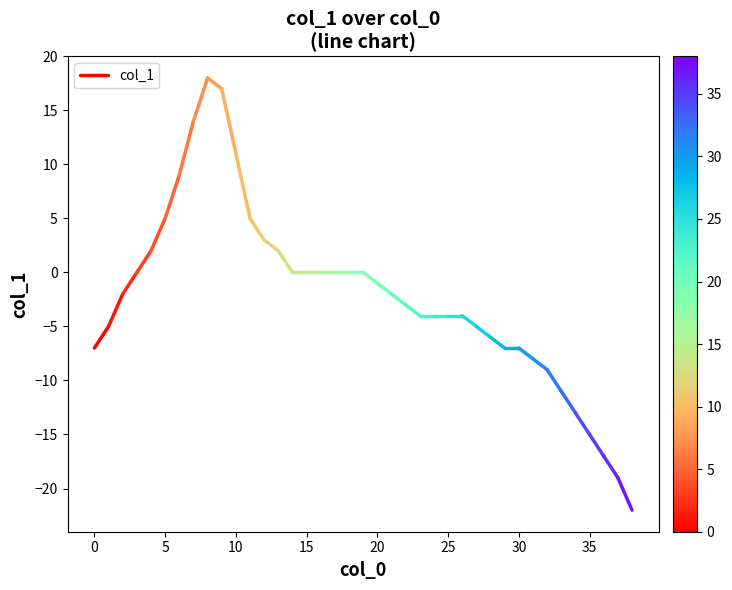

How many distinct data groups are displayed?

1